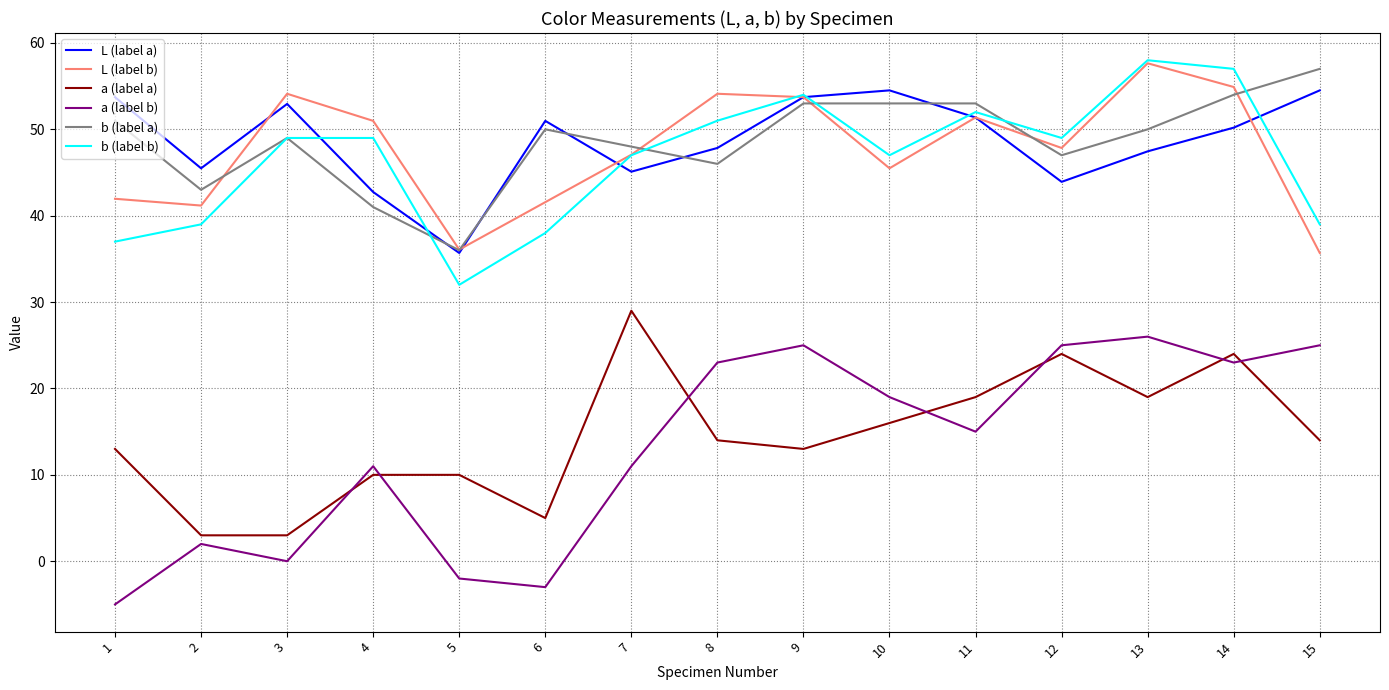

Which series has the largest range (max minus min)?

a (label b)